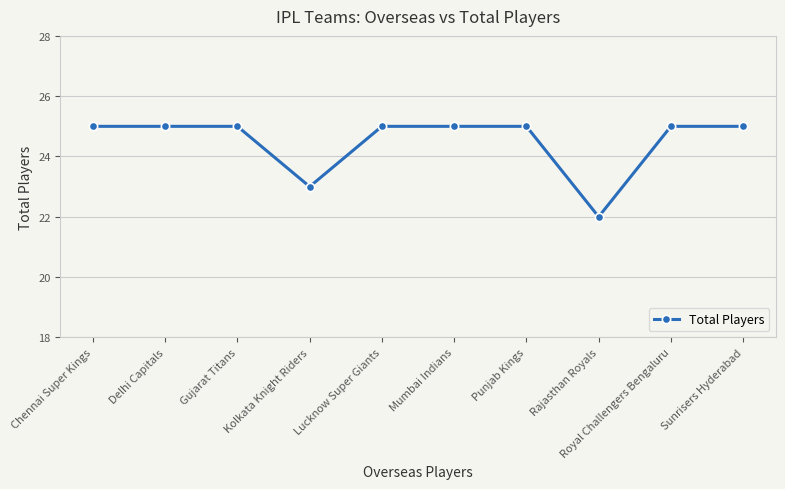

Reading right to left, what are all the values shown in this chart?

25	25	22	25	25	25	23	25	25	25